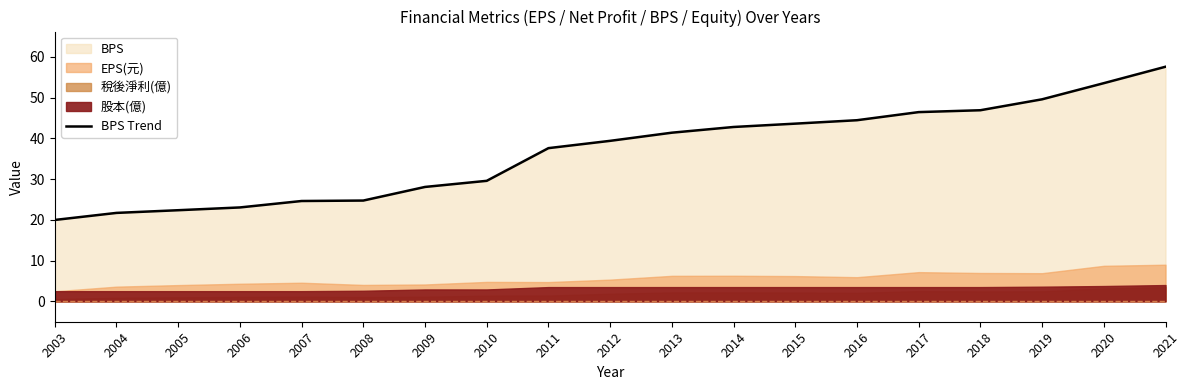

Between 2020 and 2021, which is larger?

2021